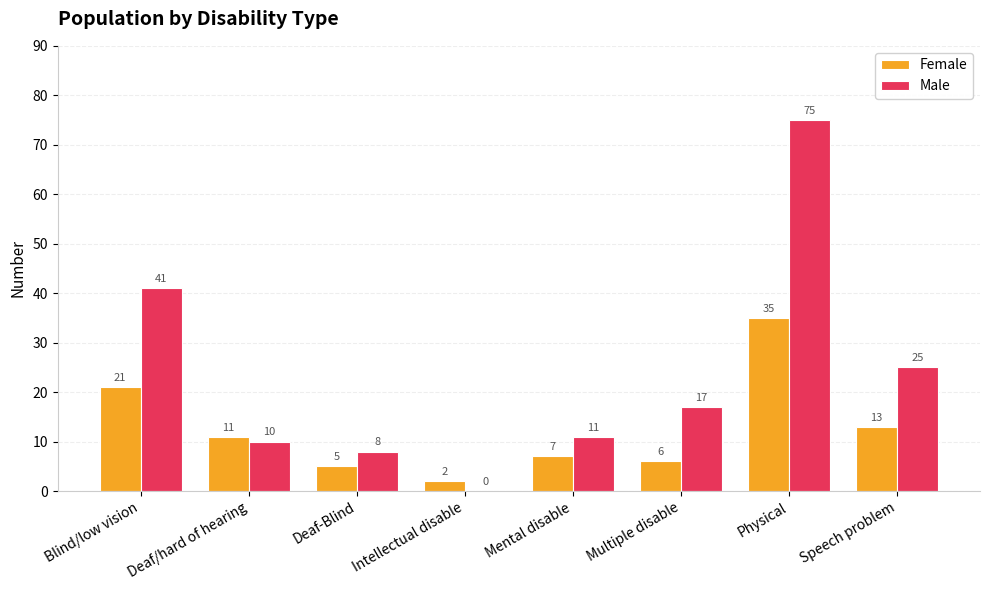

What is the maximum value for Male?

75